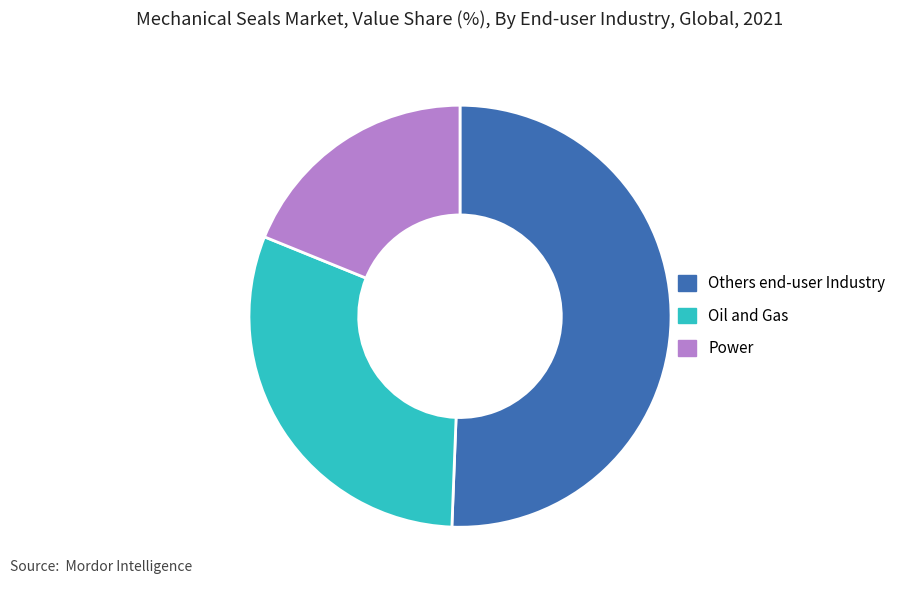

What is the ratio of the value at Power to the value at Others end-user Industry?

0.4